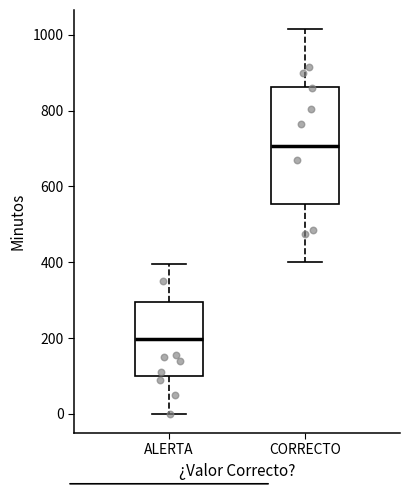

Where is the upper edge of the box for CORRECTO on the y-axis? The values are not printed on the chart, so give them approximately, as read against the axis.

860